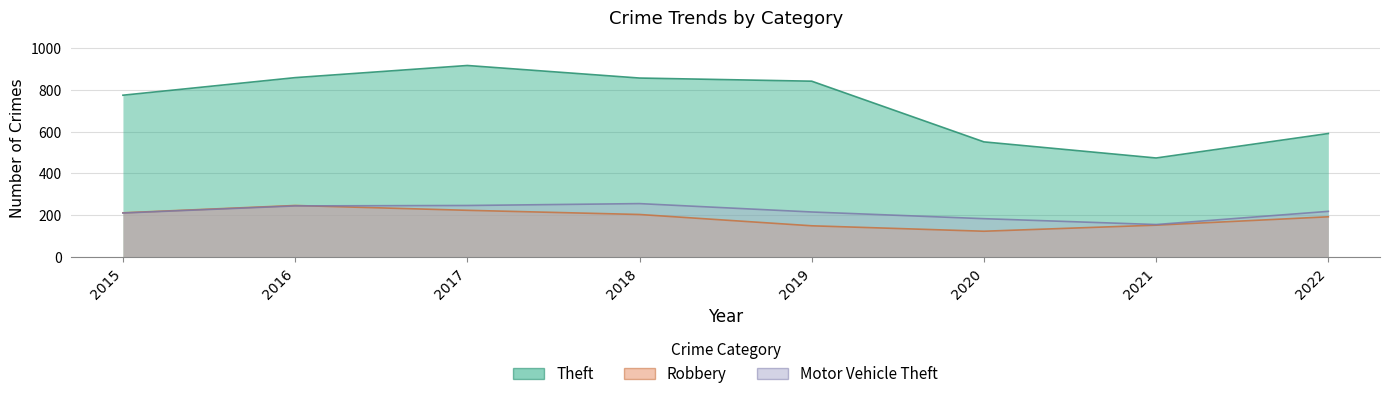

Reading left to right, extract all data points from this chart.

Theft: 774	858	916	856	841	551	474	591
Robbery: 212	247	224	204	150	124	153	193
Motor Vehicle Theft: 211	245	247	256	216	184	156	219